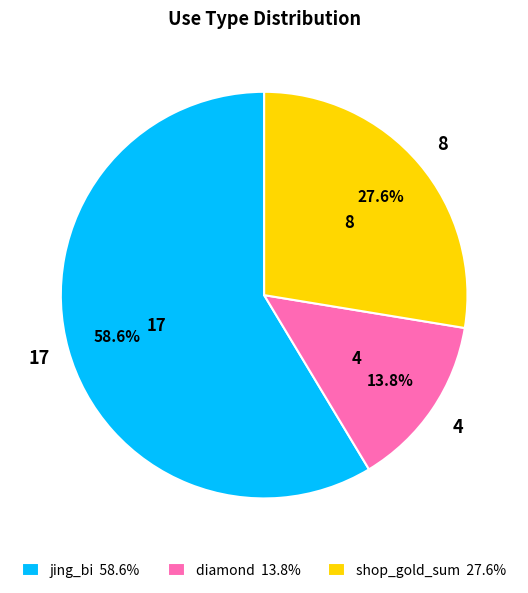

True or false: diamond accounts for 26% of the total.

False